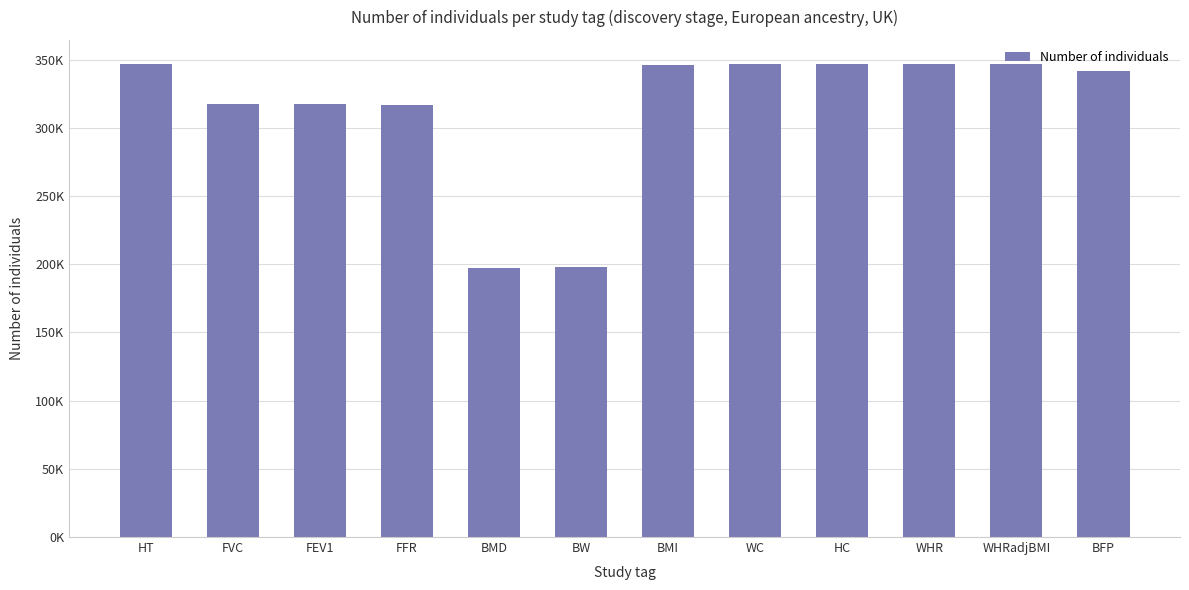

Approximately how many times larger is the value at FFR compared to FVC?

1.0